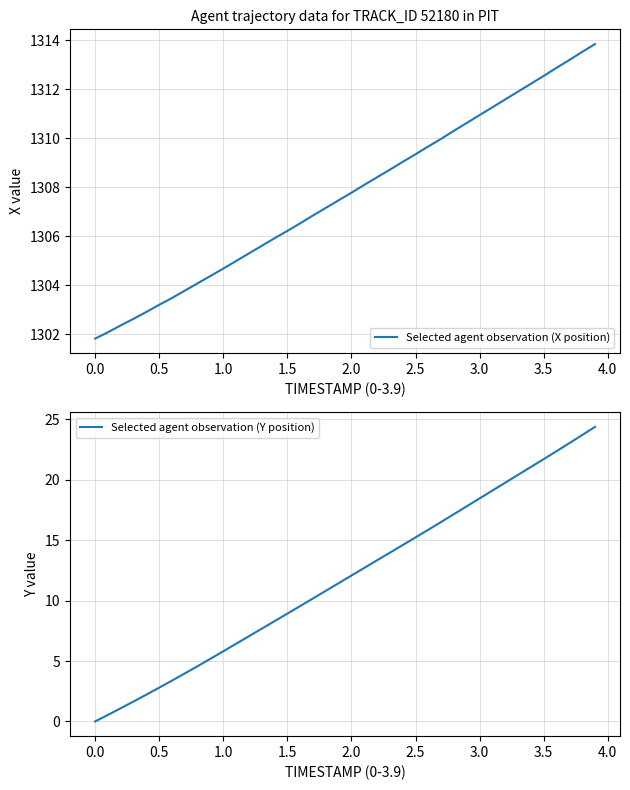

True or false: Selected agent observation (X position) has a value of 908.1 at 0.0.

False